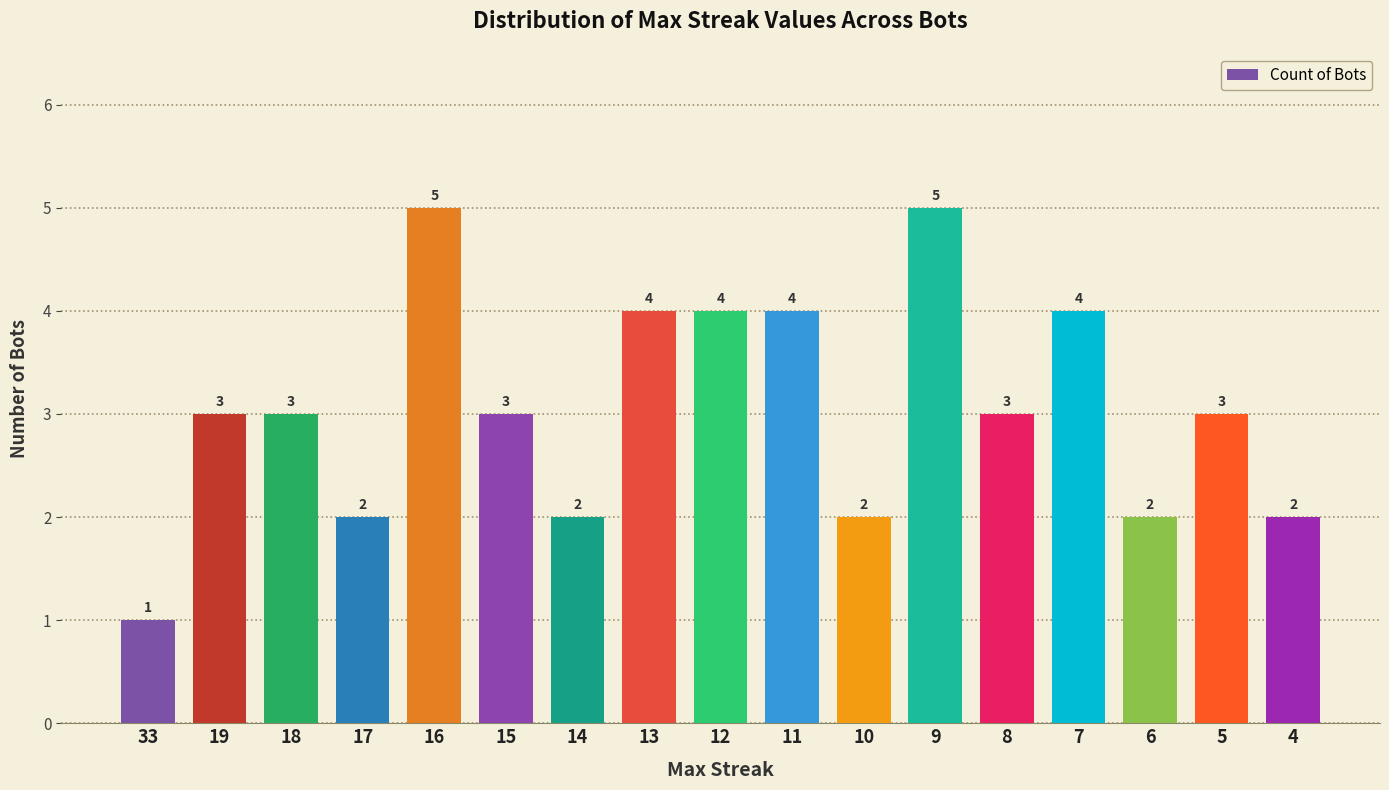

How many data points are less than 3?

6